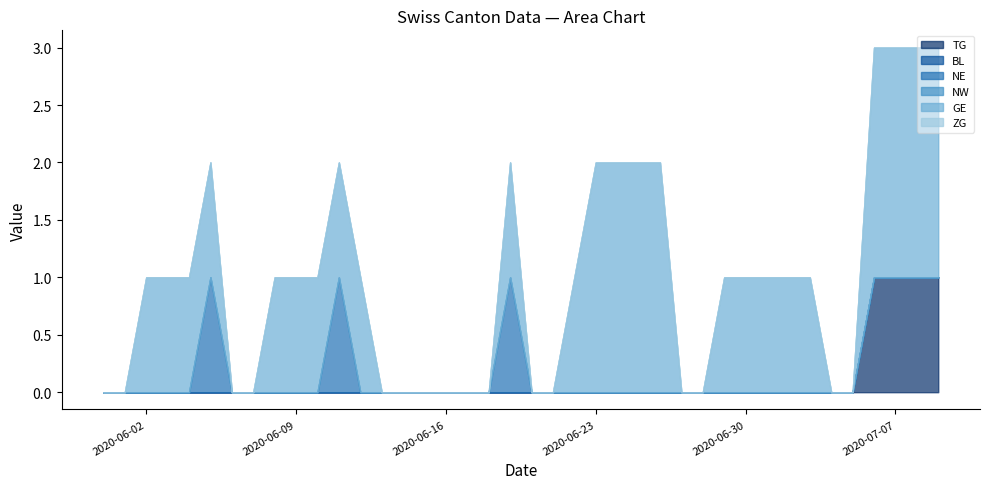

Where is NW nearest to the value 0?

2020-05-31